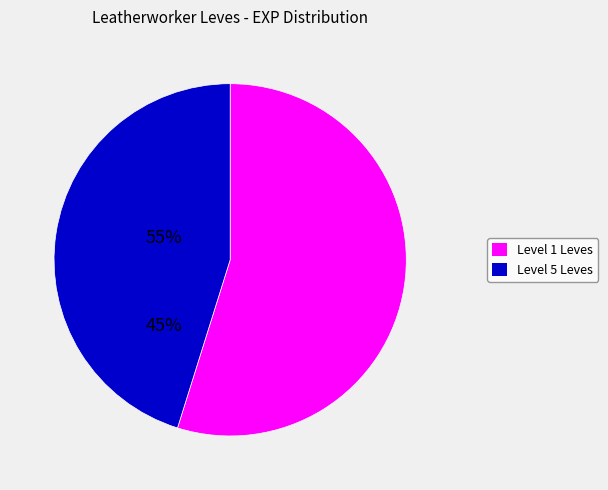

Is there any slice that represents more than half of the pie?

Yes